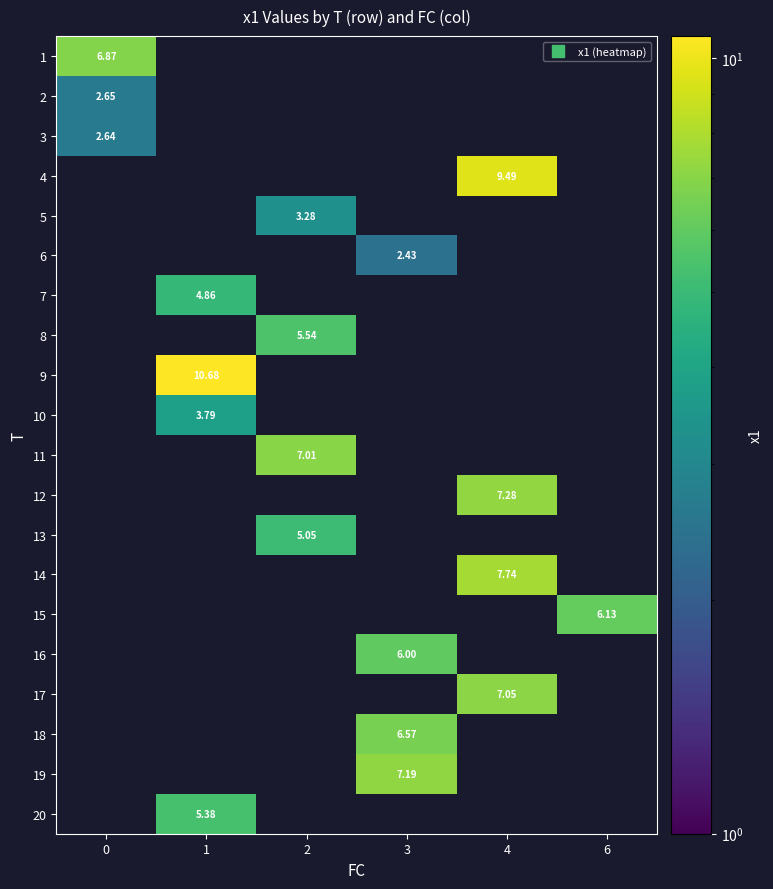

Is the value of 20 at 2 greater than the value of 11 at 2?

No